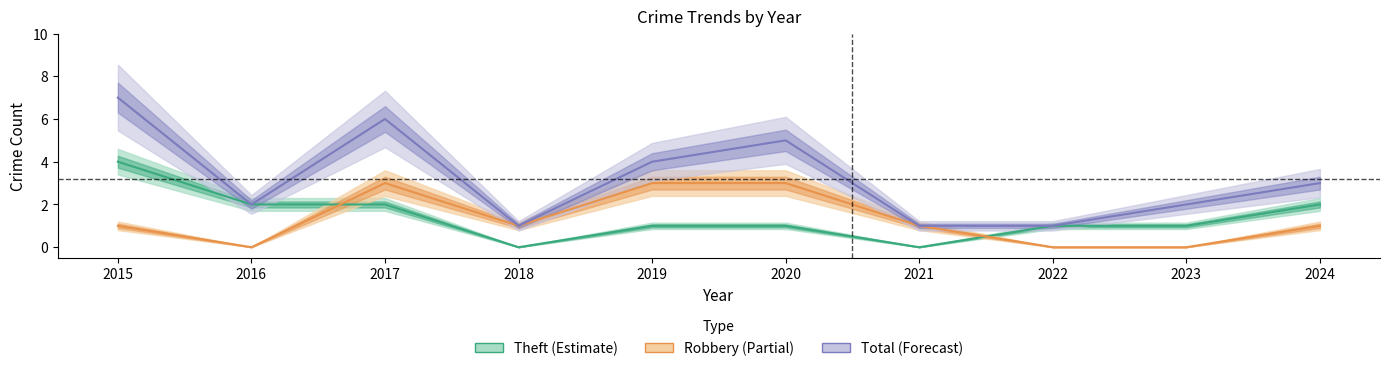

Where is the first local minimum for Robbery?

2016